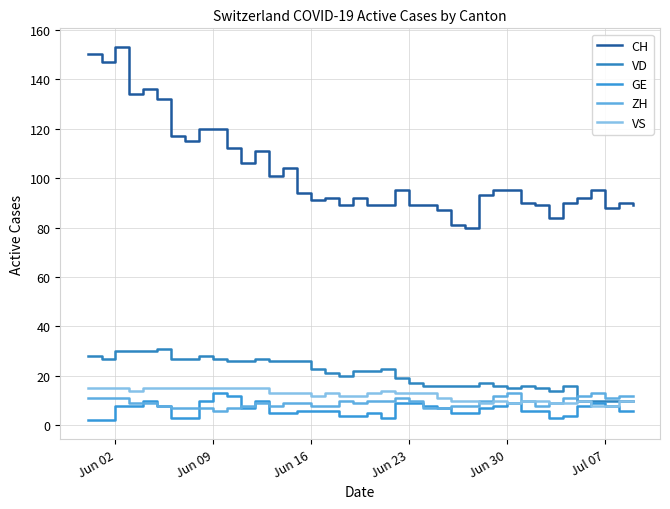

Reading left to right, list all the values displayed in this chart.

CH: 150	147	153	134	136	132	117	115	120	120	112	106	111	101	104	94	91	92	89	92	89	89	95	89	89	87	81	80	93	95	95	90	89	84	90	92	95	88	90	89
VD: 28	27	30	30	30	31	27	27	28	27	26	26	27	26	26	26	23	21	20	22	22	23	19	17	16	16	16	16	17	16	15	16	15	14	16	10	10	10	10	10
GE: 2	2	8	8	10	8	3	3	10	13	12	7	10	5	5	6	6	6	4	4	5	3	9	9	8	7	5	5	7	8	9	6	6	3	4	8	9	8	6	6
ZH: 11	11	11	9	9	8	7	7	7	6	7	8	9	8	9	9	8	8	10	9	10	10	11	10	7	7	8	8	10	12	13	10	8	9	11	12	13	11	12	12
VS: 15	15	15	14	15	15	15	15	15	15	15	15	15	13	13	13	12	13	12	12	13	14	13	13	13	11	10	10	9	10	9	10	10	9	9	10	8	8	10	10